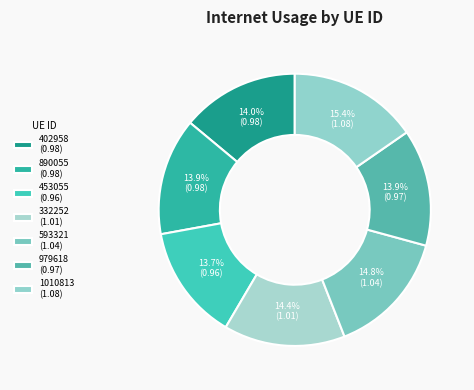

Rank the categories by value from lowest to highest.

453055, 979618, 890055, 402958, 332252, 593321, 1010813